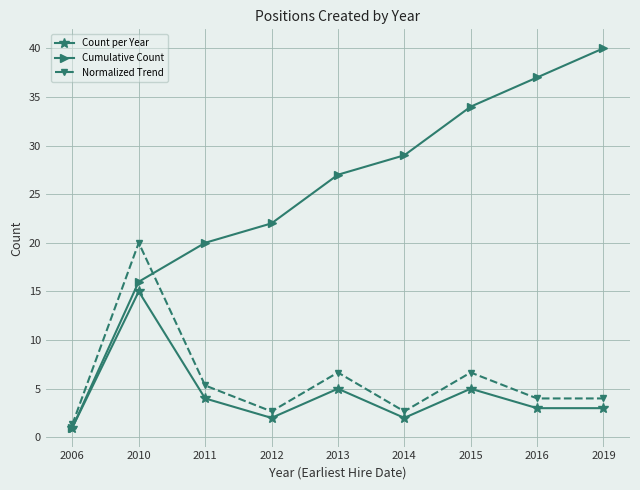

At which category does Count per Year reach its first local peak?

2010